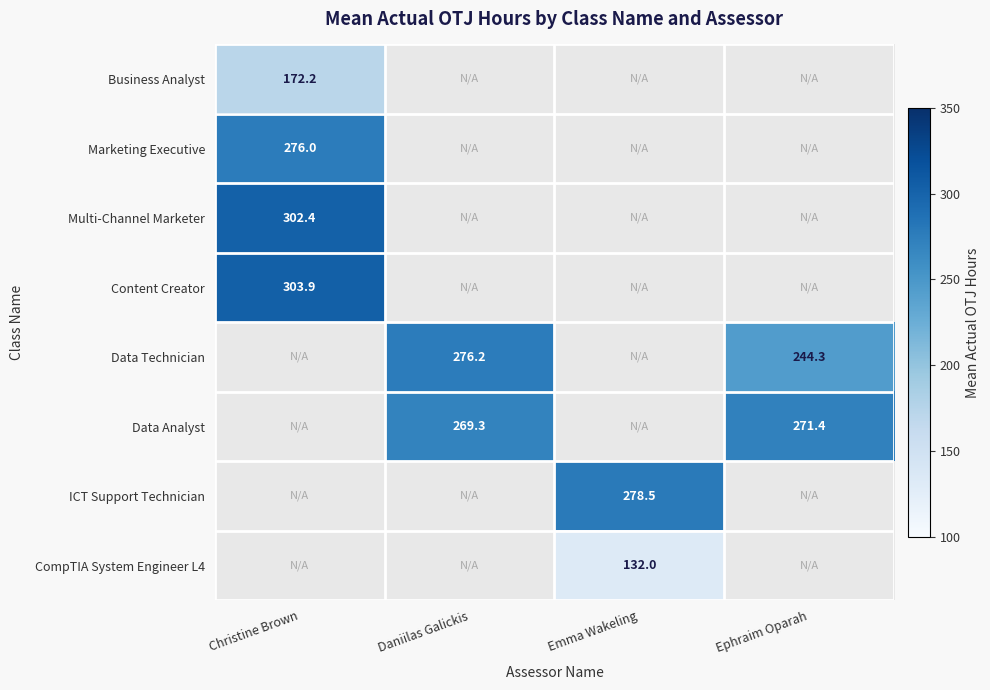

At Daniilas Galickis, list the series in order from smallest to largest.

Data Analyst, ICT Support Technician, CompTIA System Engineer L4, Business Analyst, Marketing Executive, Multi-Channel Marketer, Content Creator, Data Technician